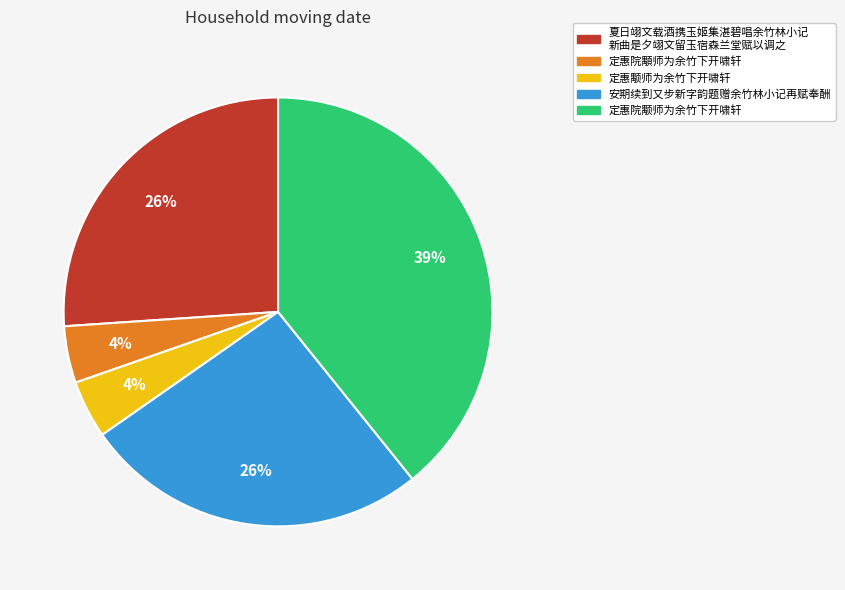

To the nearest percent, what is the difference between the largest and smallest slice percentages?

35%